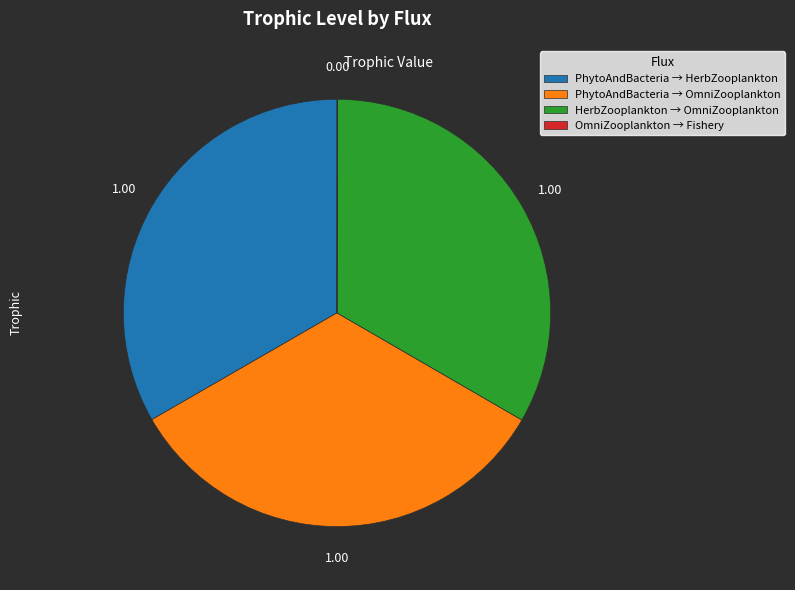

Approximately how many times larger is the value at HerbZooplankton → OmniZooplankton compared to PhytoAndBacteria → HerbZooplankton?

1.0